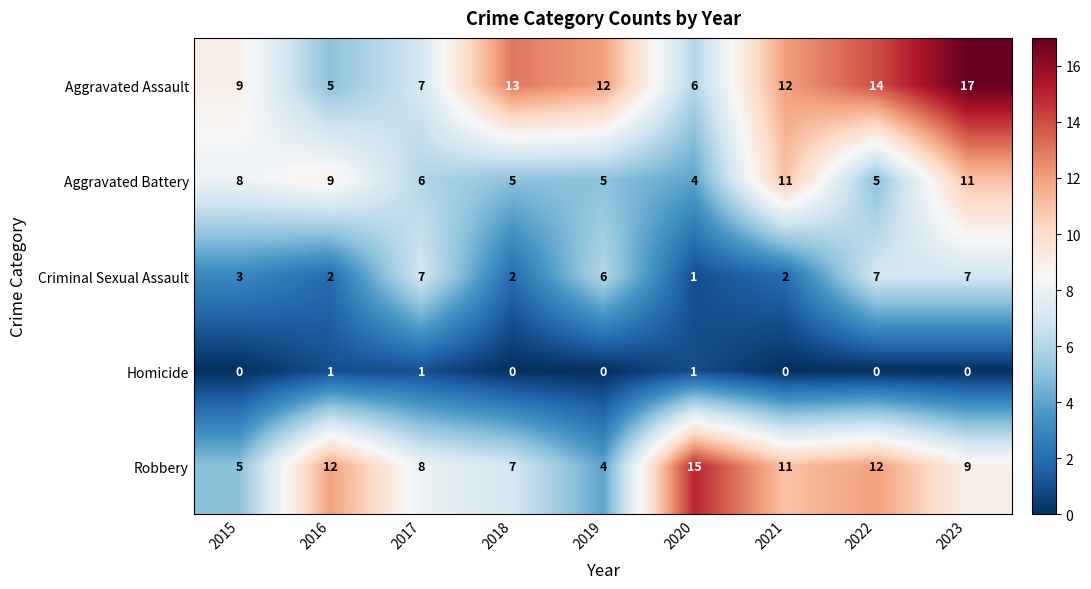

What is the difference between the highest and lowest values at 2021?

12